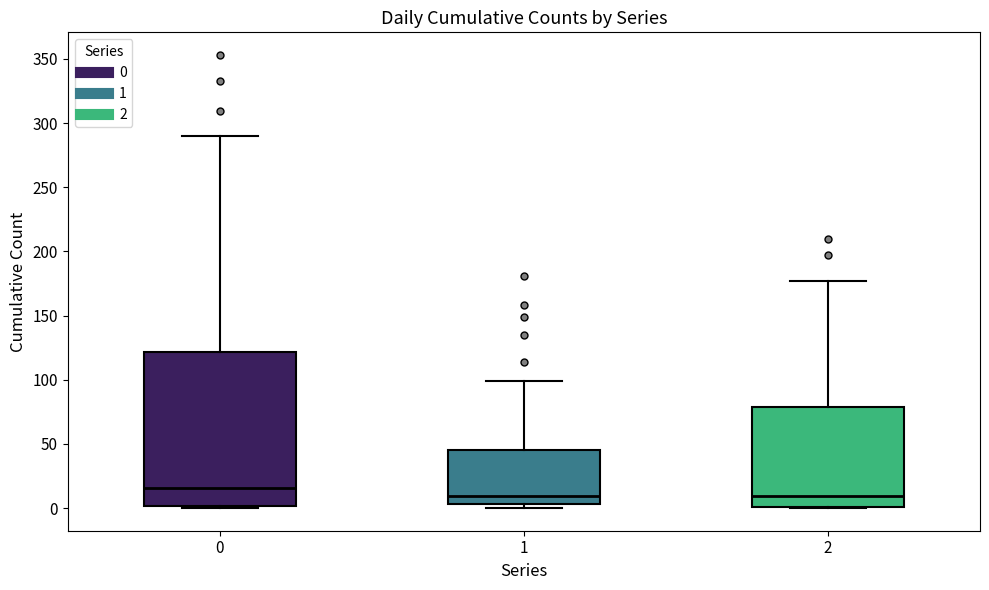

Comparing the boxes themselves (not the whiskers), which one is the tallest?

0